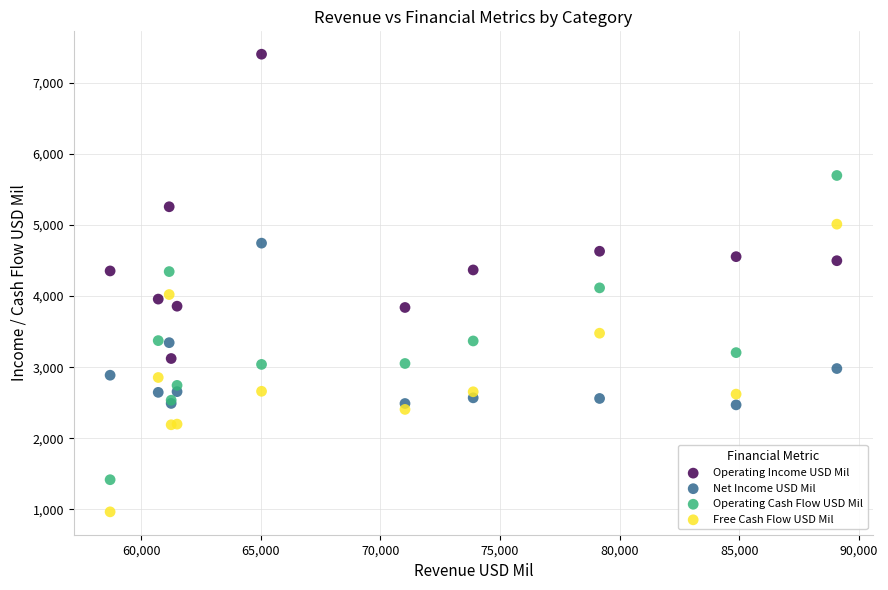

Which series reaches the maximum Y coordinate?

Operating Income USD Mil